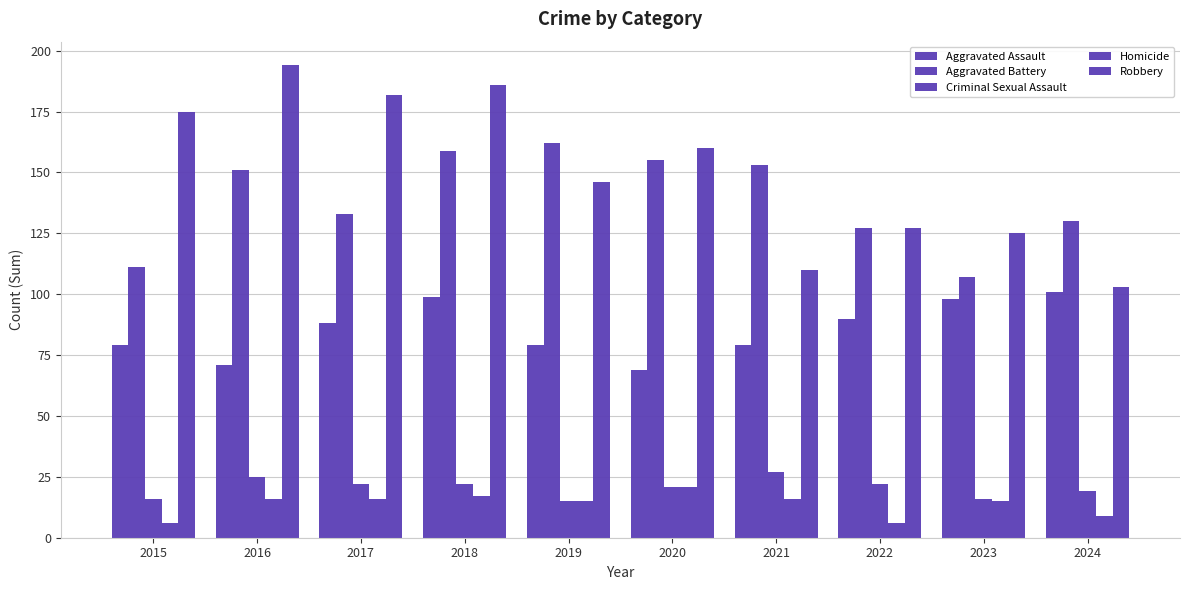

What is the difference between the highest and lowest values at 2022?

121